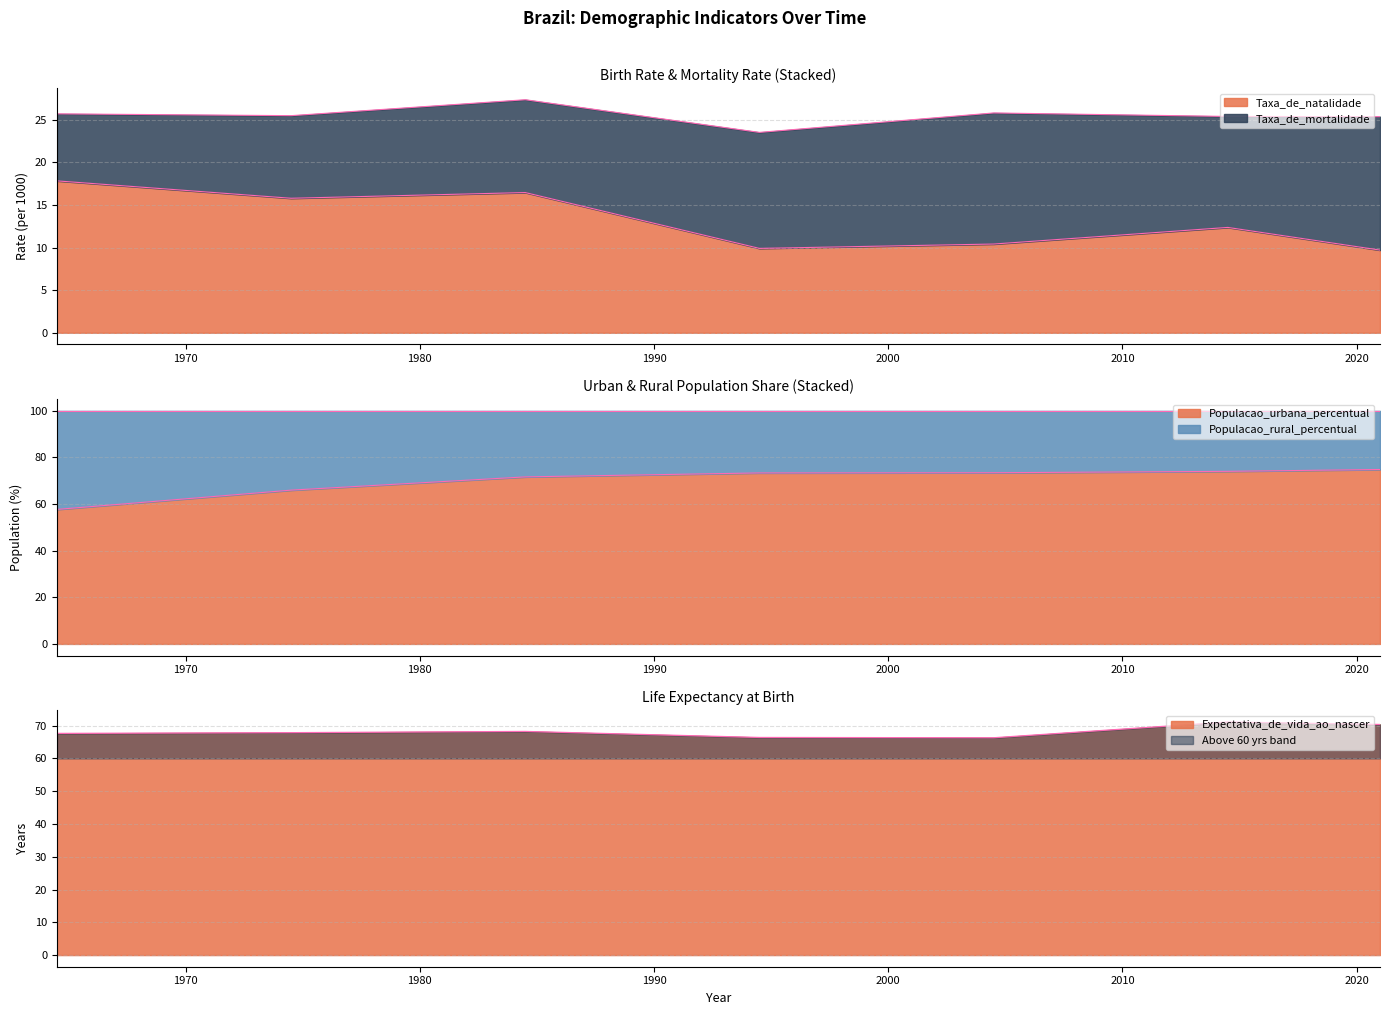

What is the minimum value for Taxa_de_natalidade?

9.7